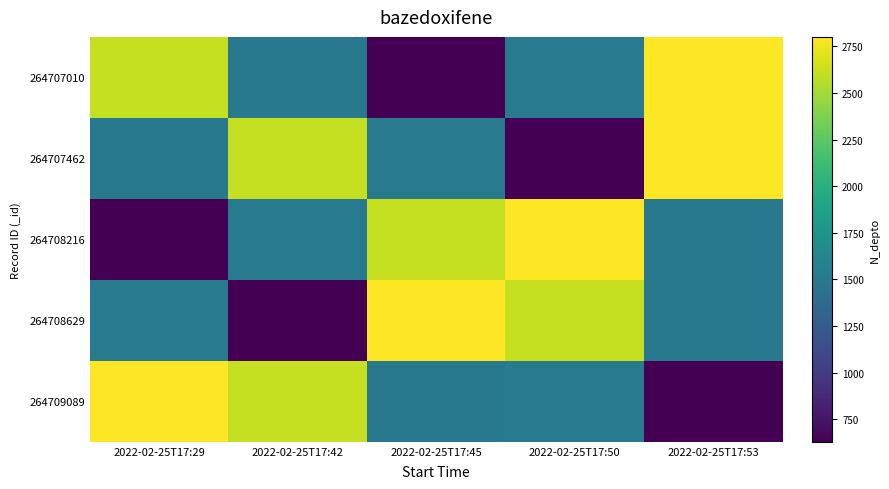

What is the difference between the highest and lowest values at 2022-02-25T17:45?

2170